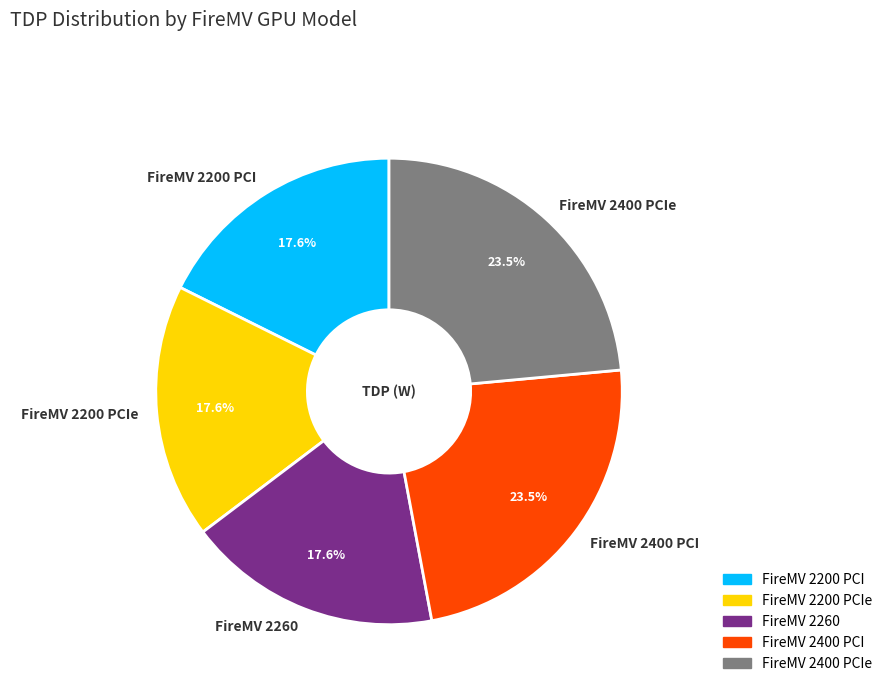

The FireMV 2200 PCI slice represents 18% of the pie. True or false?

True